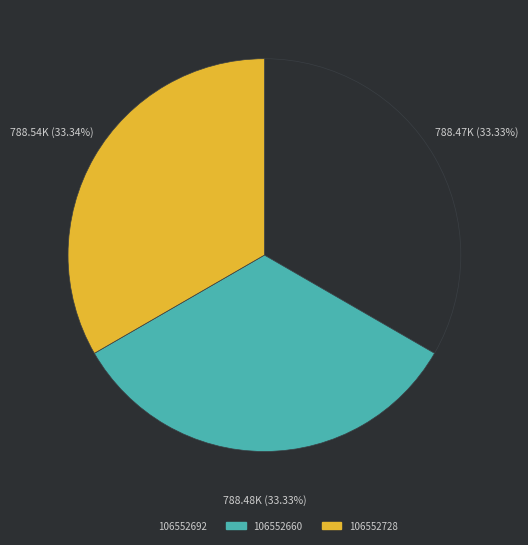

Does 106552692 account for over 50% of the chart?

No